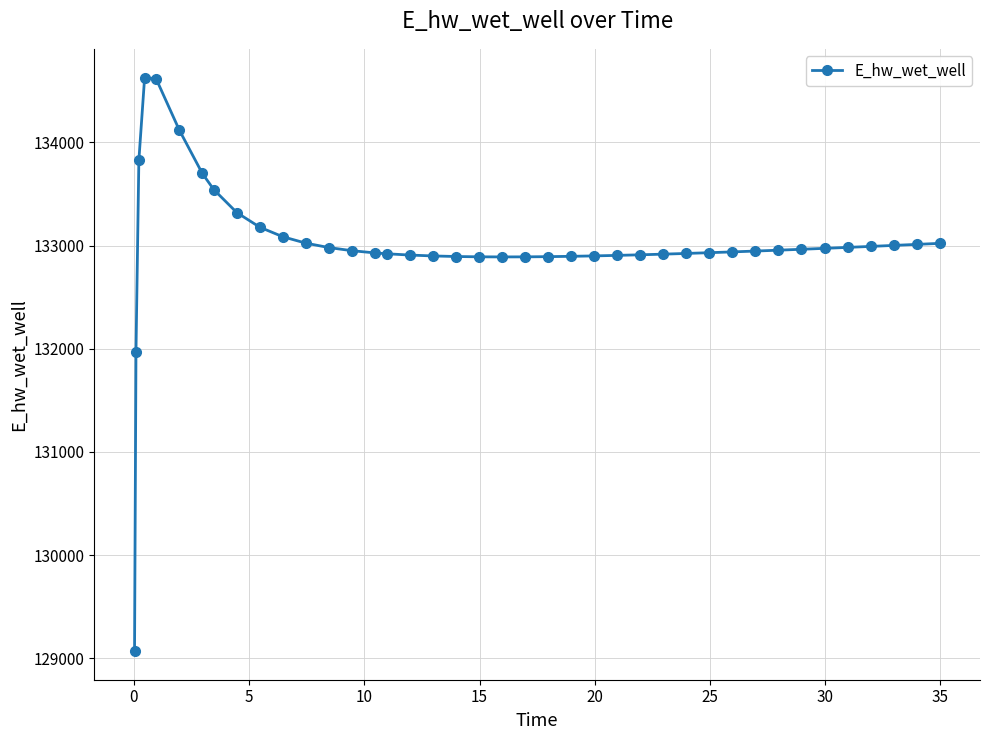

True or false: the data has more than 0 interior local peaks.

True